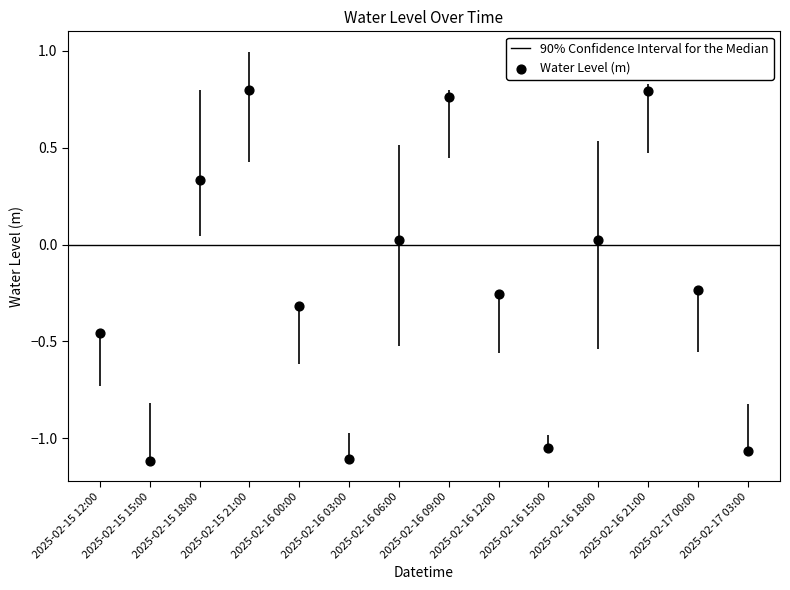

What is the range of Y values (max minus min)?

1.9